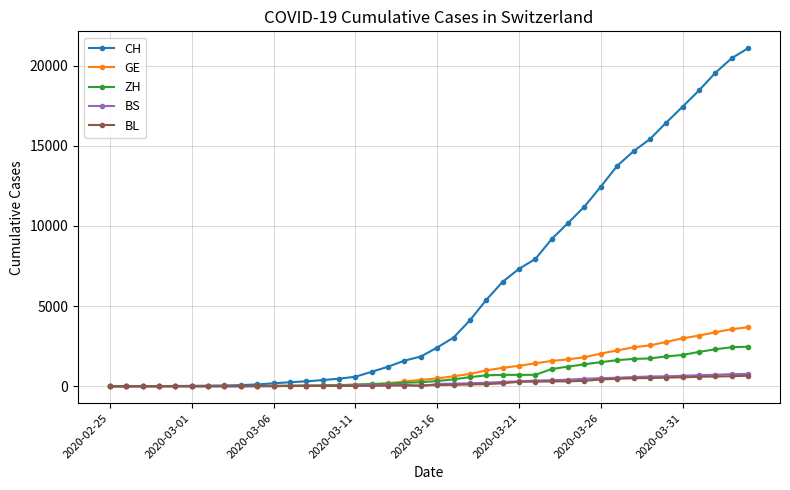

What is the maximum value for ZH?

2468